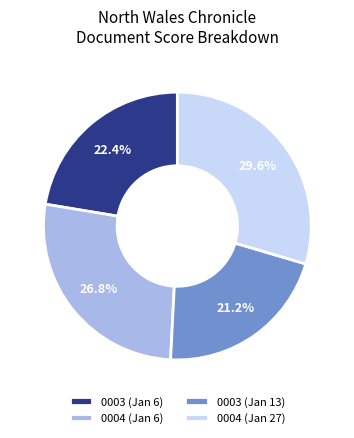

What is the total percentage of 0004 (Jan 27) and 0003 (Jan 13)?

50.8%